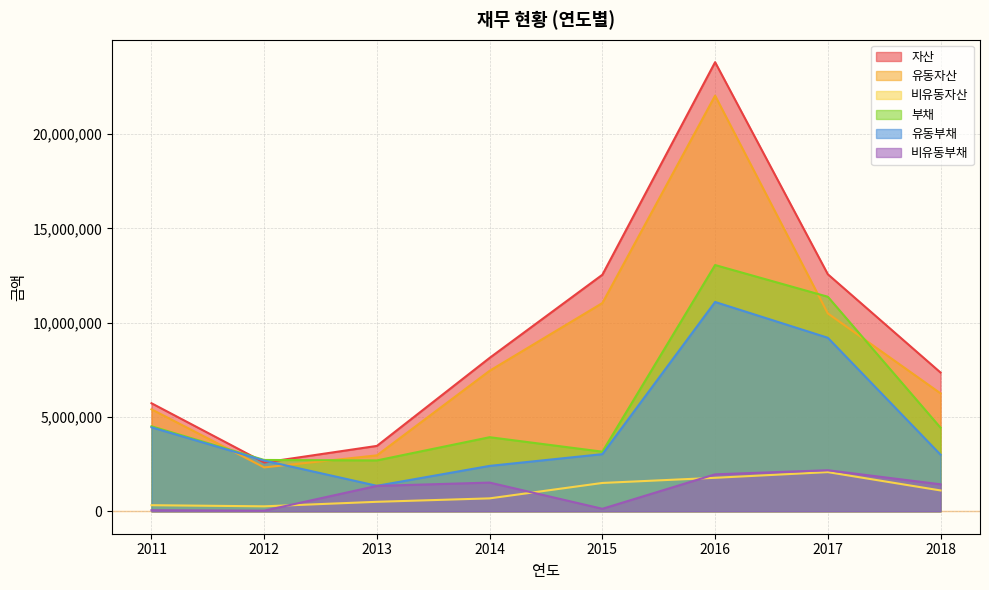

How many data points does each series have?

8